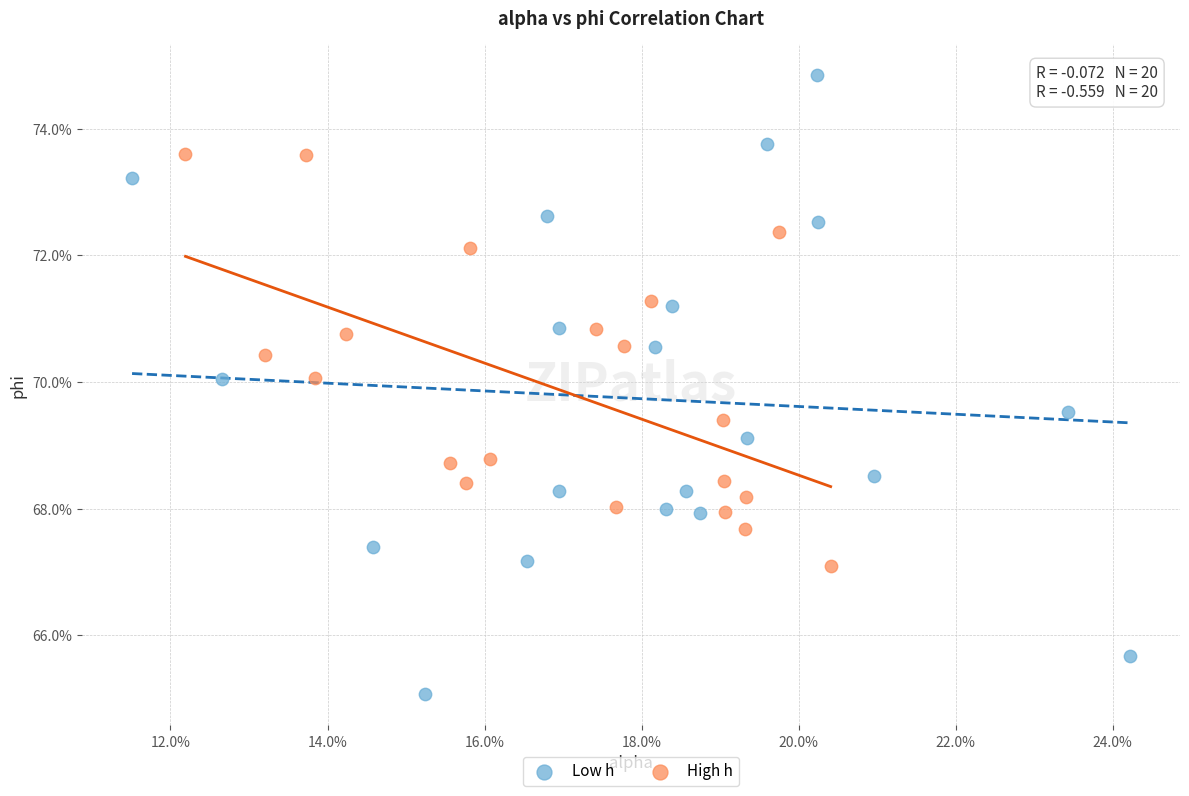

Which series reaches the minimum Y coordinate?

Low h